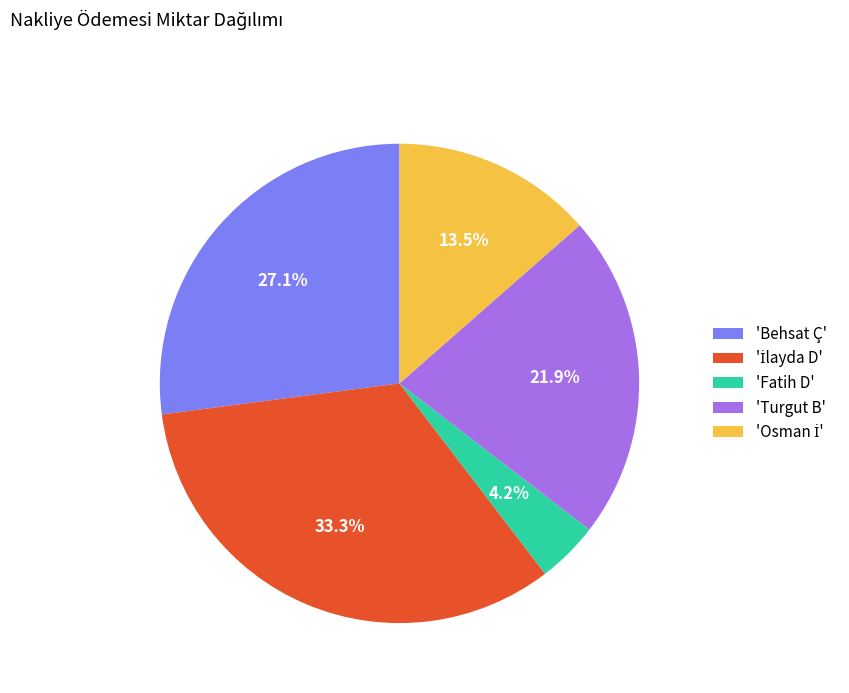

Which category has the smallest portion of the pie?

'Fatih D'